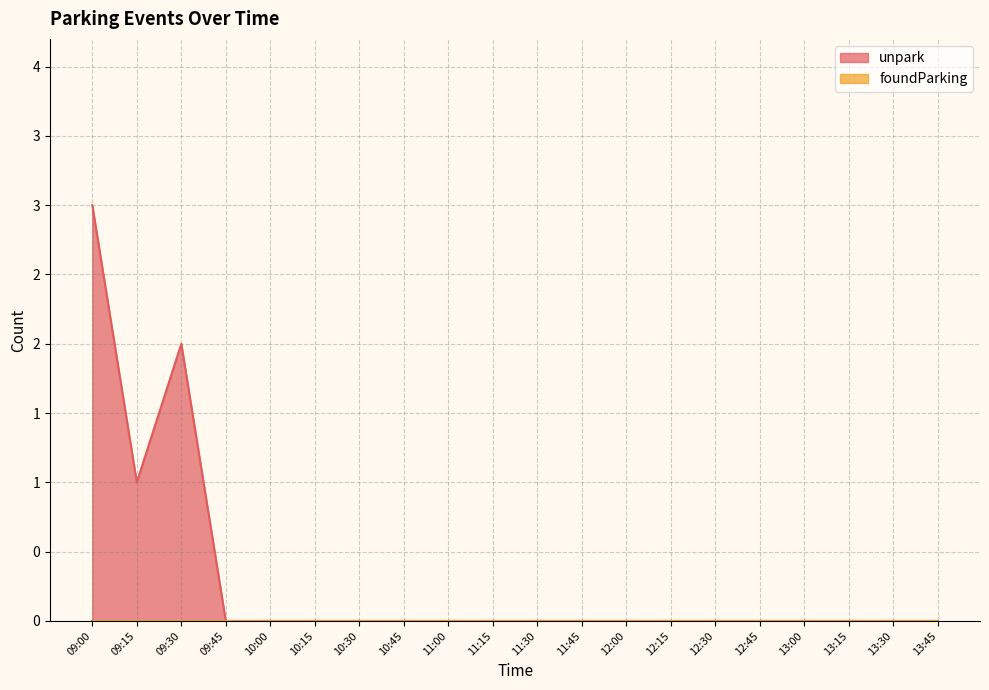

Reading left to right, what are all the values shown in this chart?

3	1	2	0	0	0	0	0	0	0	0	0	0	0	0	0	0	0	0	0